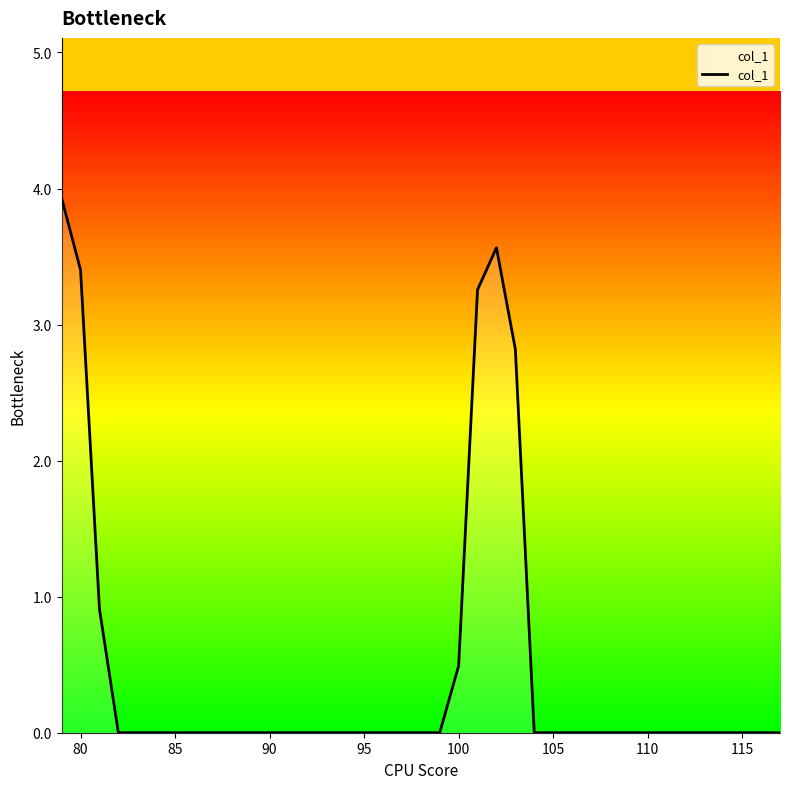

What is the difference between the maximum and minimum values?

3.9